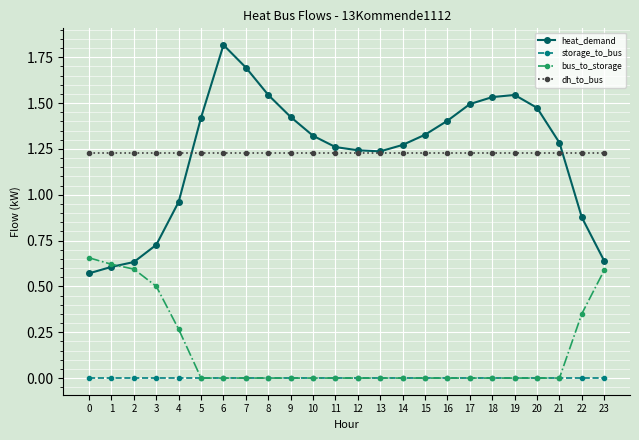

Where does the heat_demand series first go above 1?

5